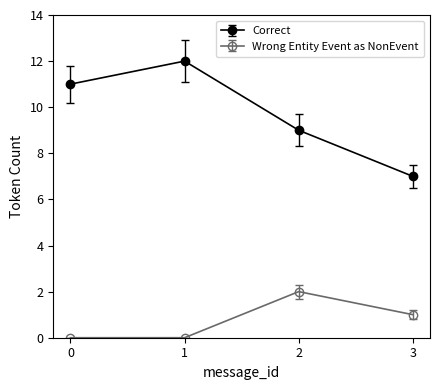

Reading left to right, list all the values displayed in this chart.

Correct: 11	12	9	7
Wrong Entity Event as NonEvent: 0	0	2	1